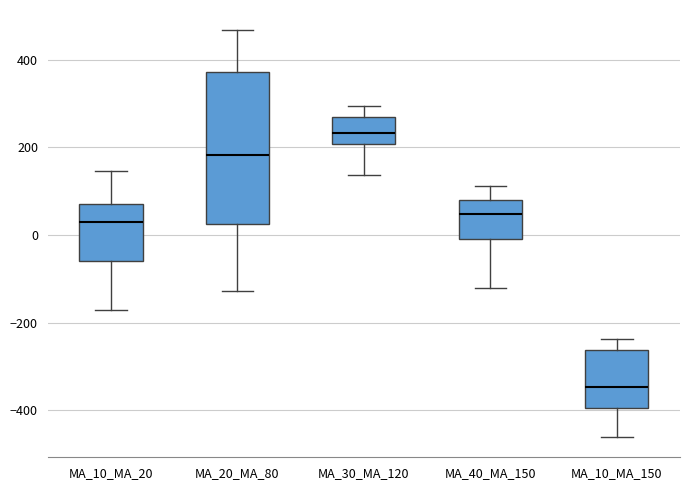

Where does the upper whisker of the box for MA_40_MA_150 end on the y-axis? The values are not printed on the chart, so give them approximately, as read against the axis.

120